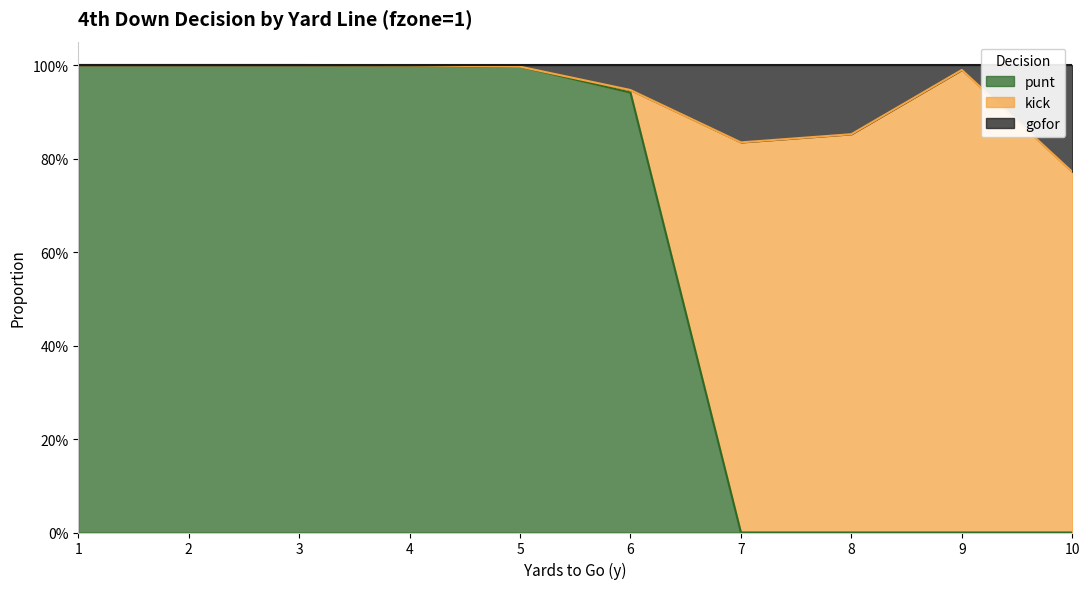

Which category has the highest value across all series?

1